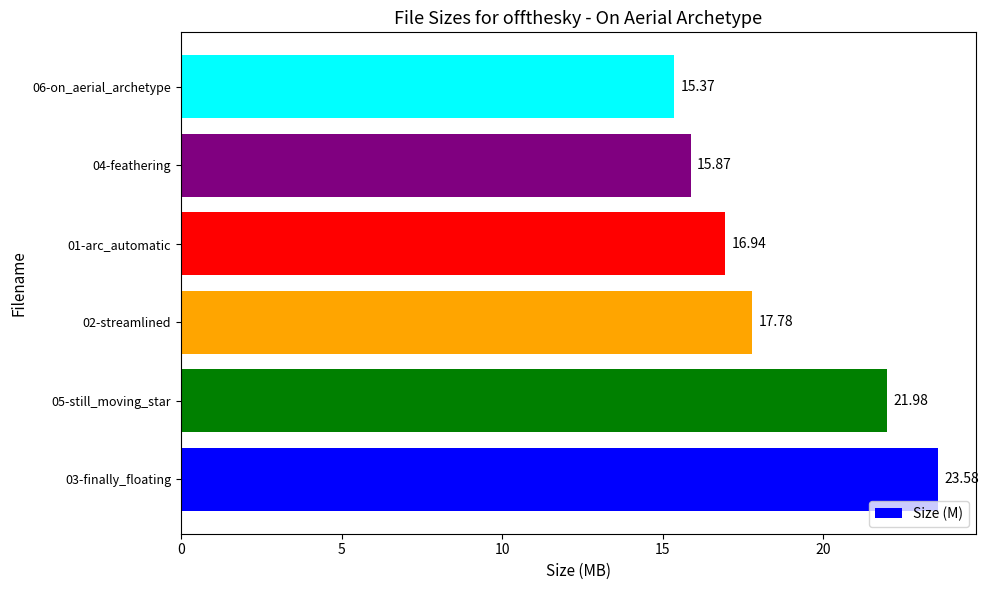

How many bars are there in total?

6